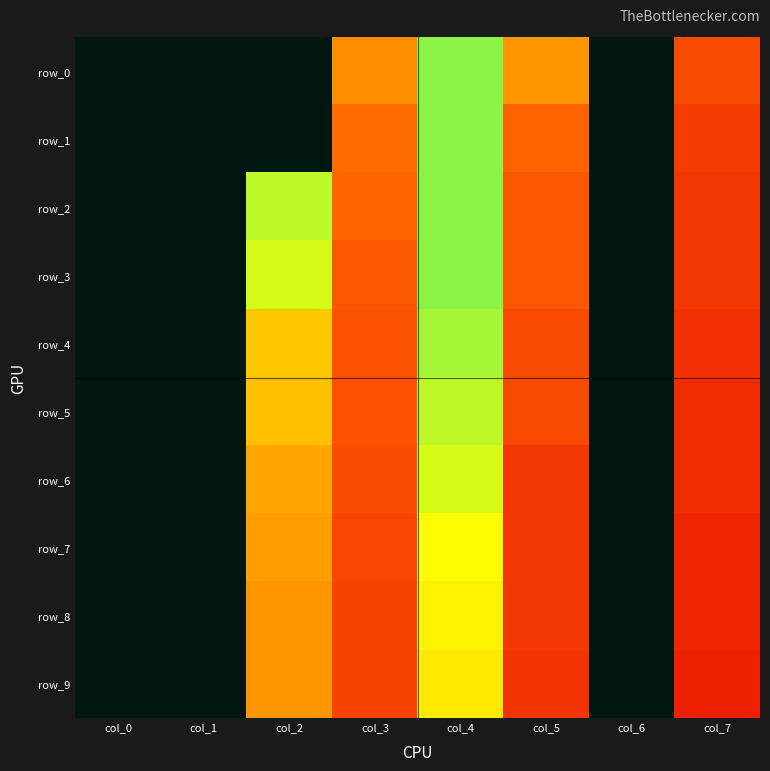

At col_0, list the series in order from smallest to largest.

row_0, row_1, row_2, row_3, row_4, row_5, row_6, row_7, row_8, row_9